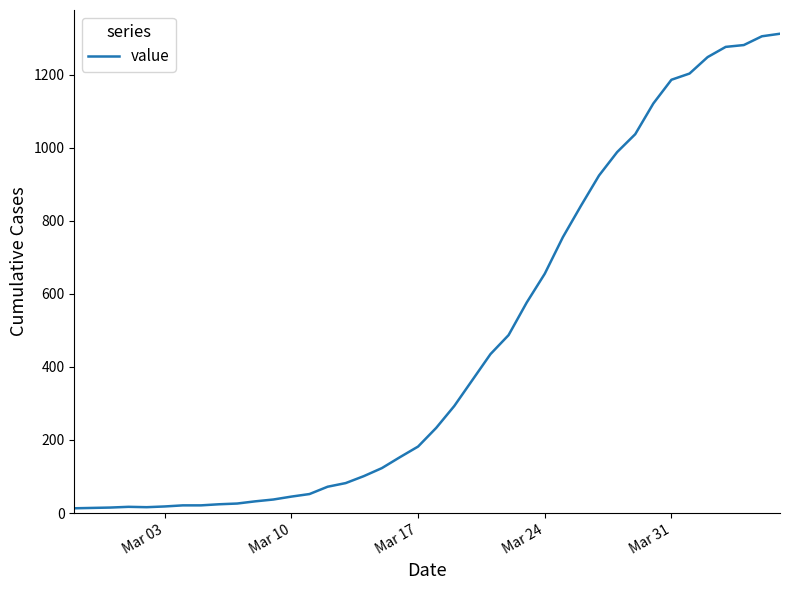

What is the greatest value displayed?

1312